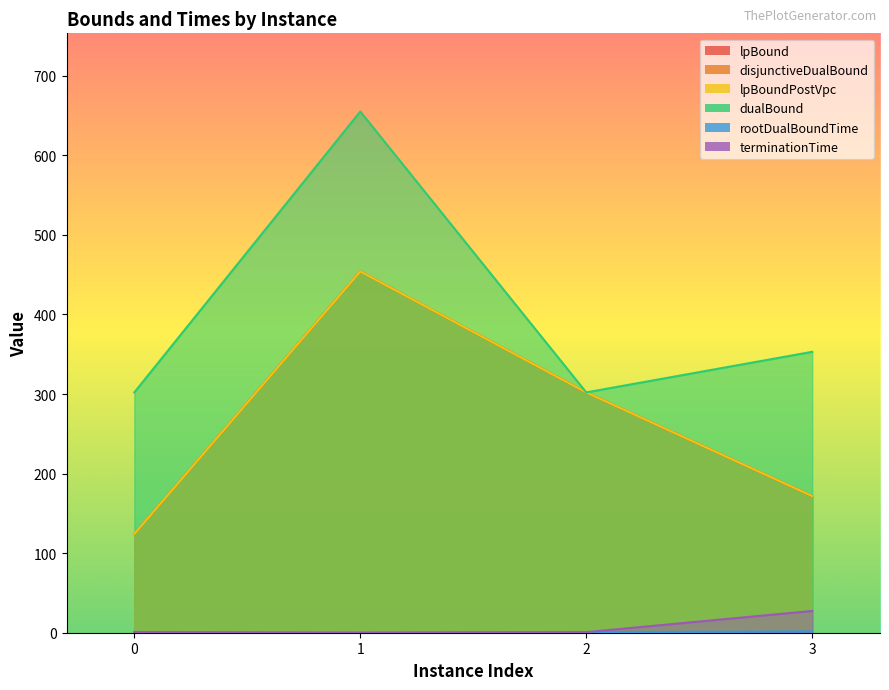

What are all the series names shown in the legend?

lpBound, disjunctiveDualBound, lpBoundPostVpc, dualBound, rootDualBoundTime, terminationTime